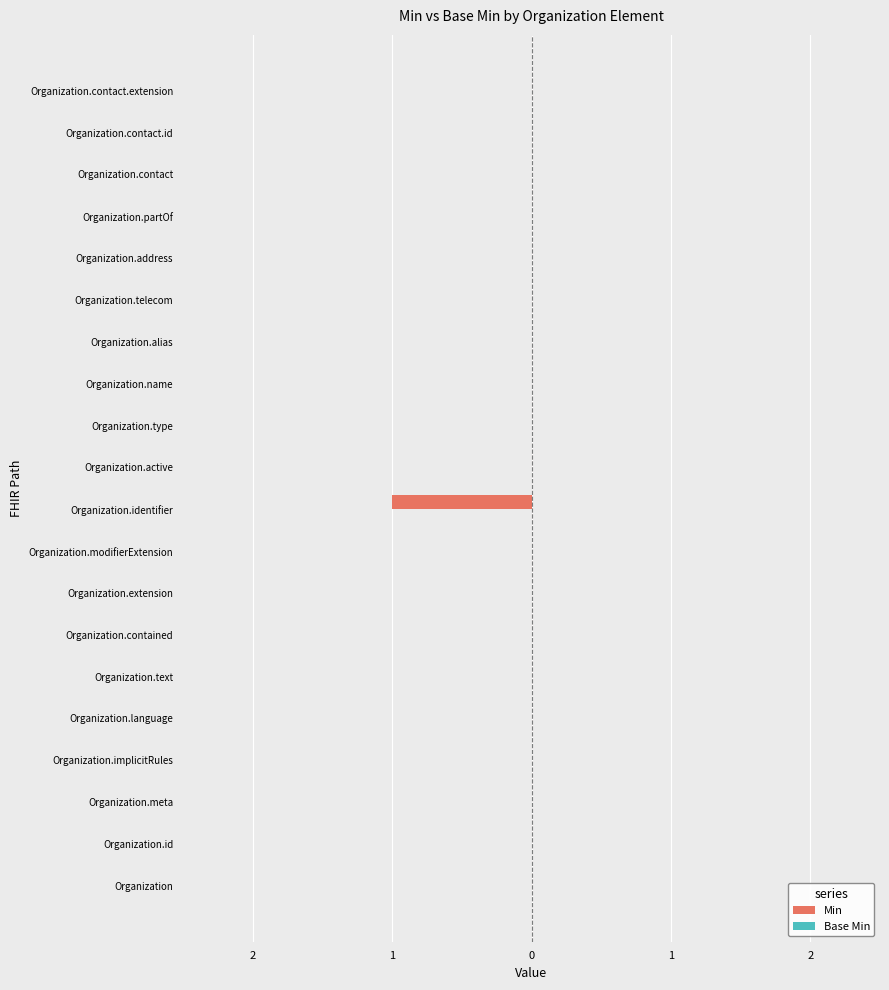

Are the bars horizontal?

Yes